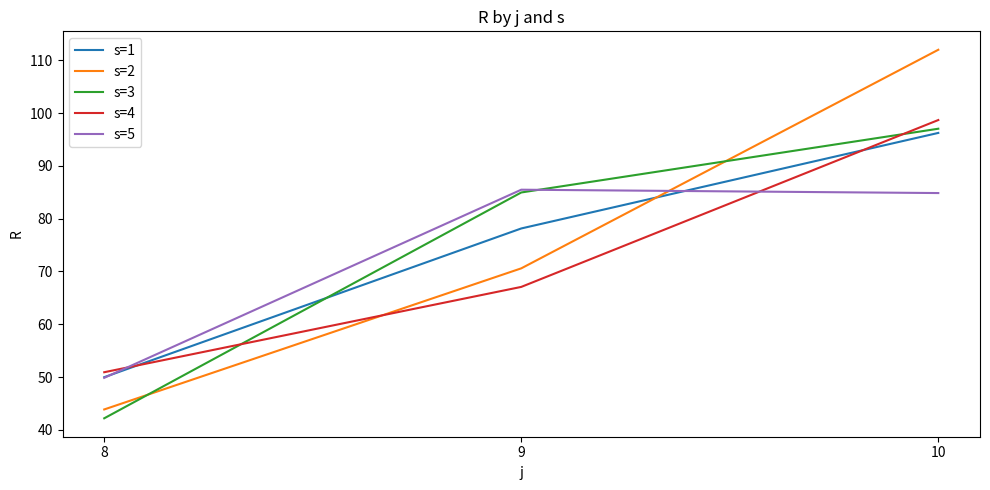

Does the chart have visible grid lines?

No